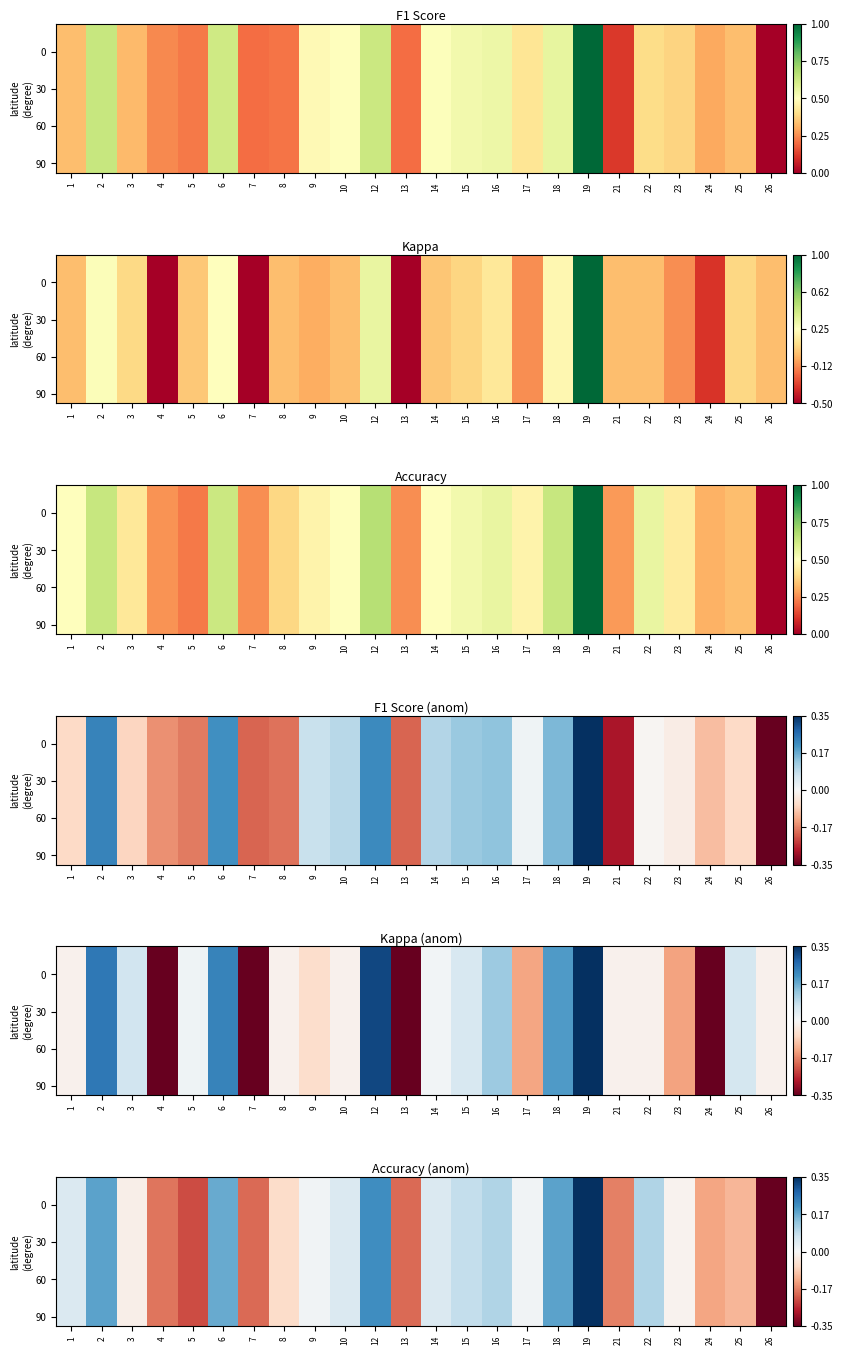

True or false: 60 has a value of 0.1 at 15.

True